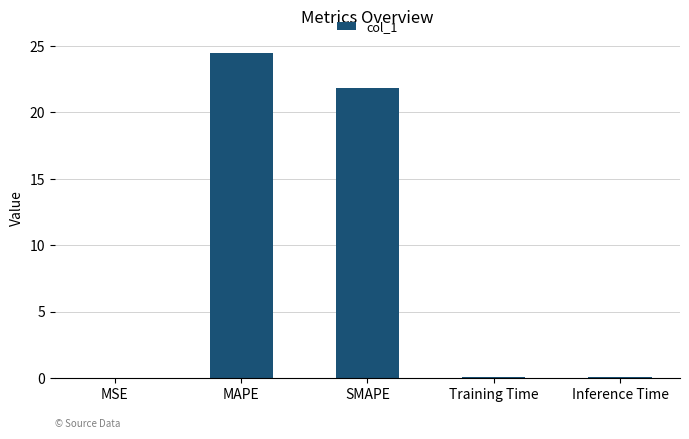

What is the sum of all values?

46.4